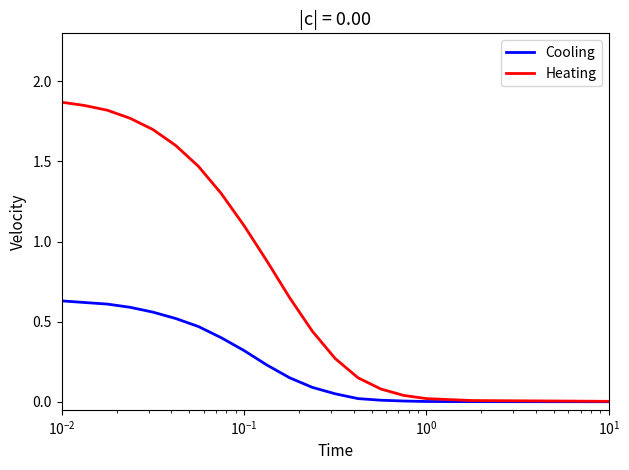

Rank the series by their average value, from lowest to highest.

Cooling, Heating